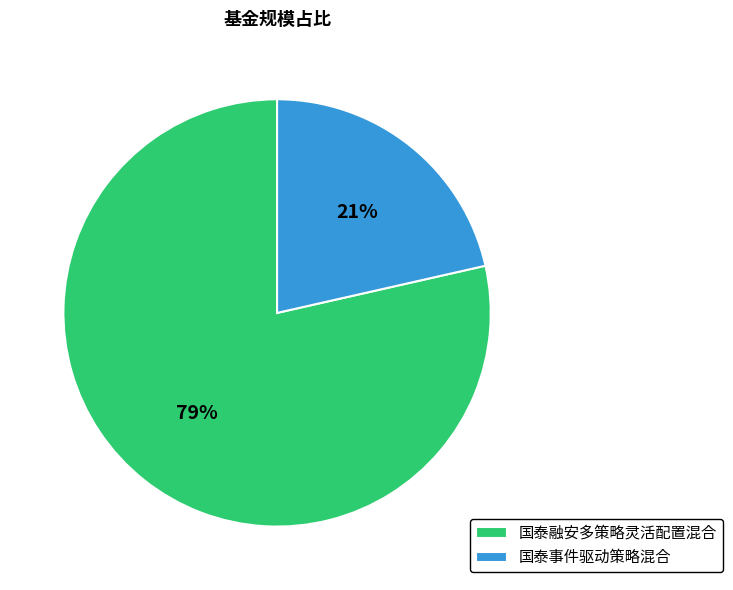

Rank the categories by value from highest to lowest.

国泰融安多策略灵活配置混合, 国泰事件驱动策略混合